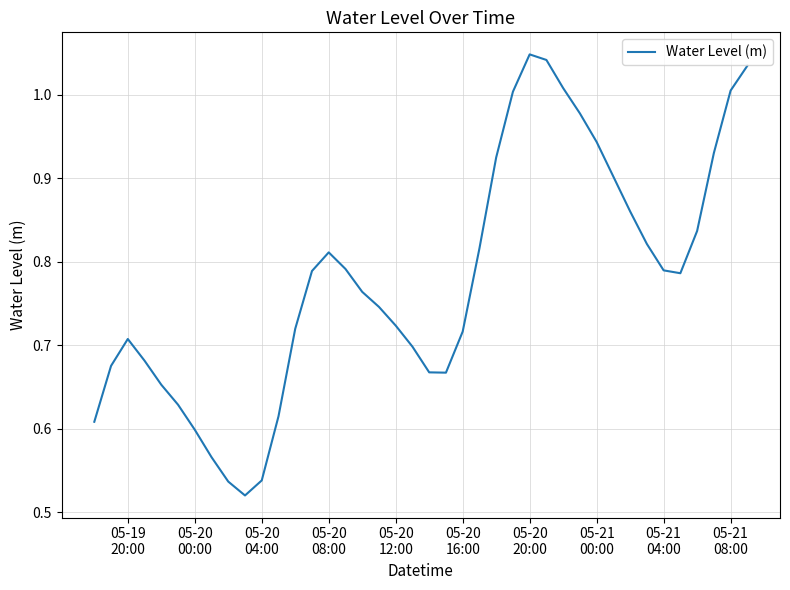

Is this an area chart (filled region under the line)?

No